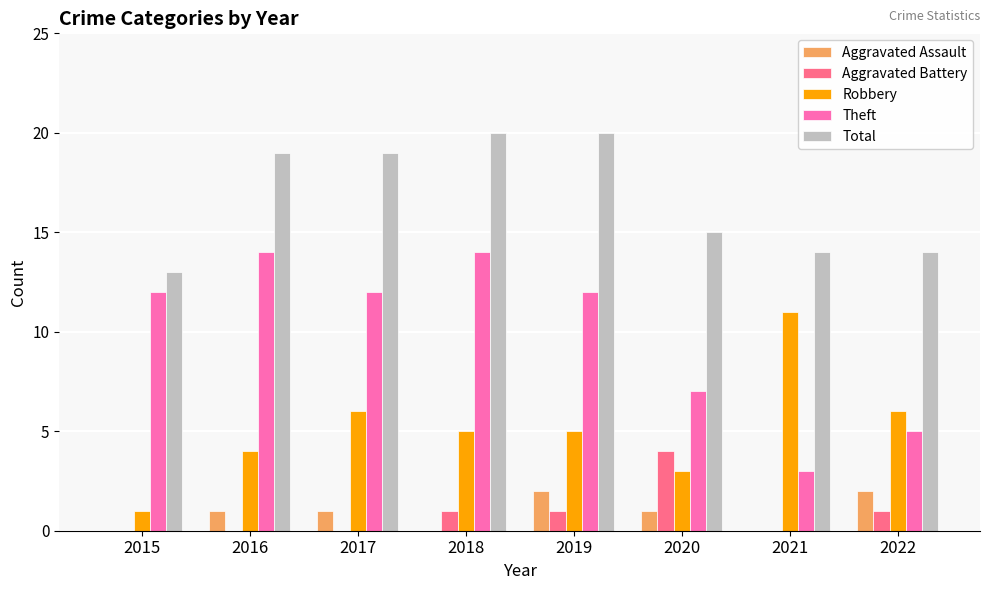

What is the average value of the Aggravated Battery series?

1